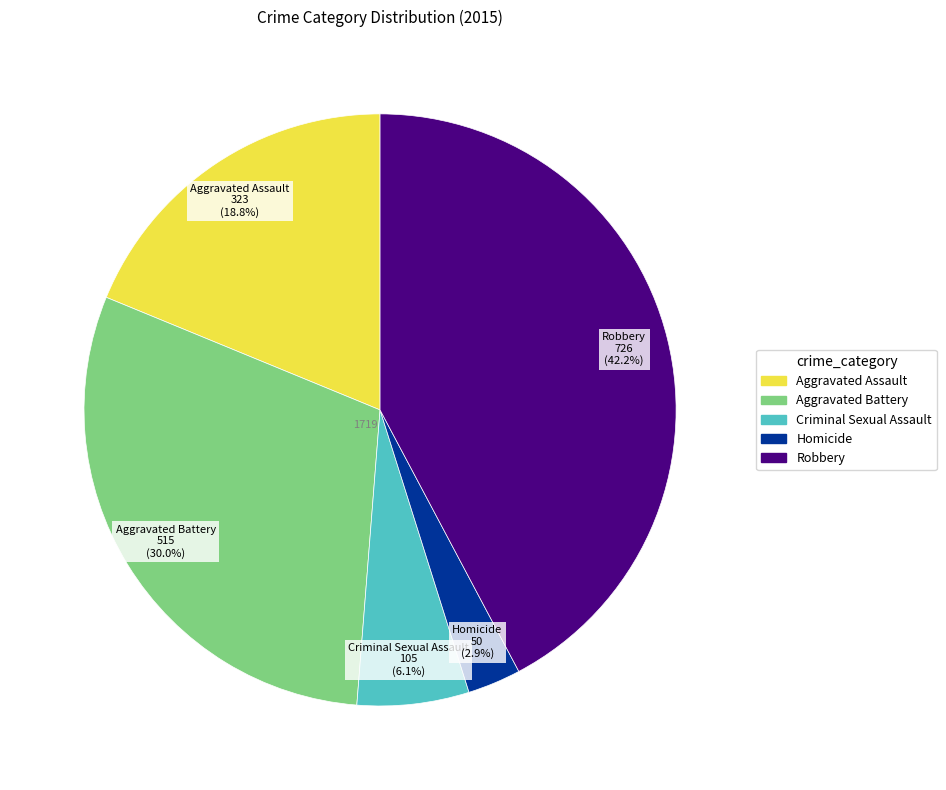

Do Robbery and Criminal Sexual Assault together represent more than half of the pie?

No